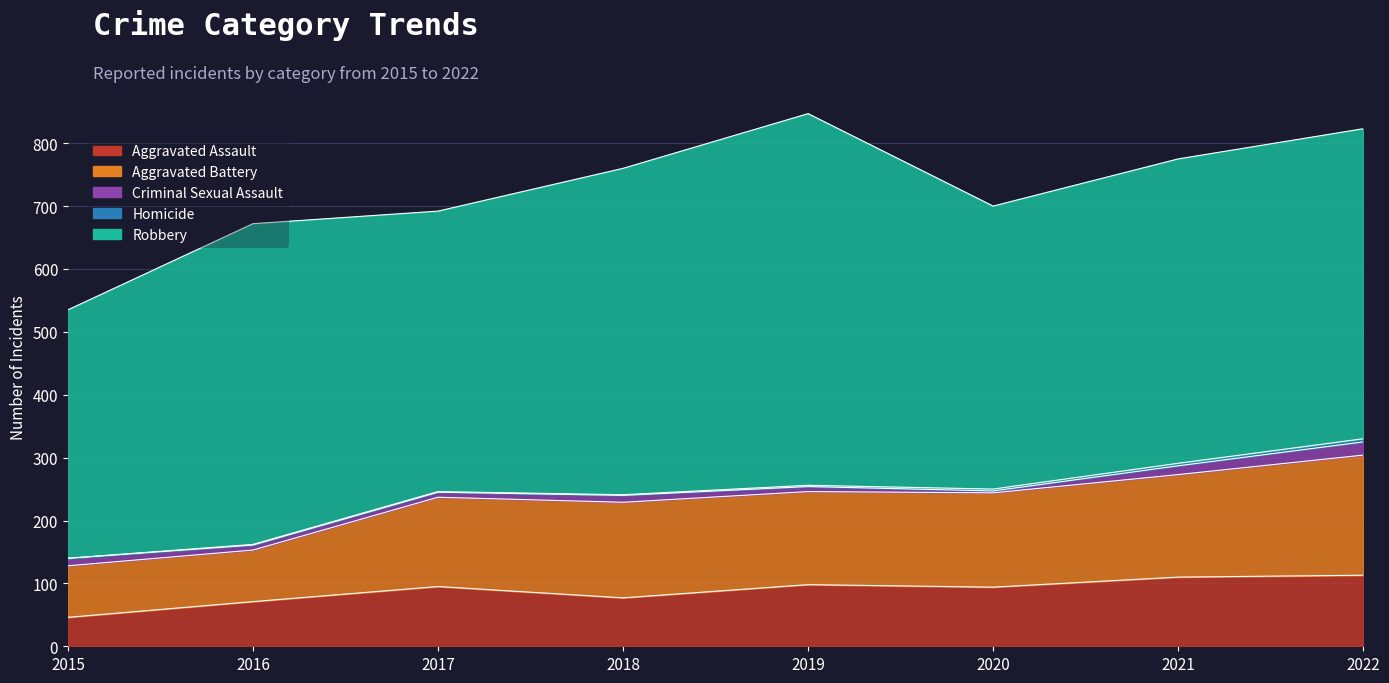

How many data points in Robbery are less than 493?

4